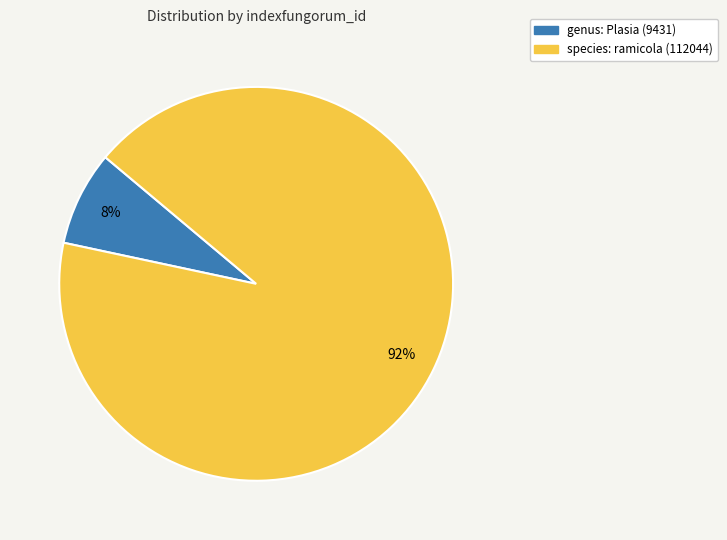

To the nearest percent, what is the difference between the largest and smallest slice percentages?

84%